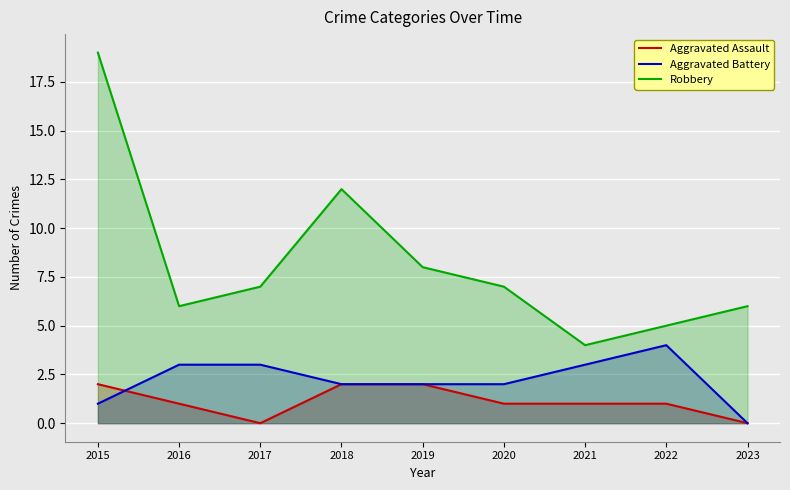

Which has a higher value, 2017 or 2020?

2020